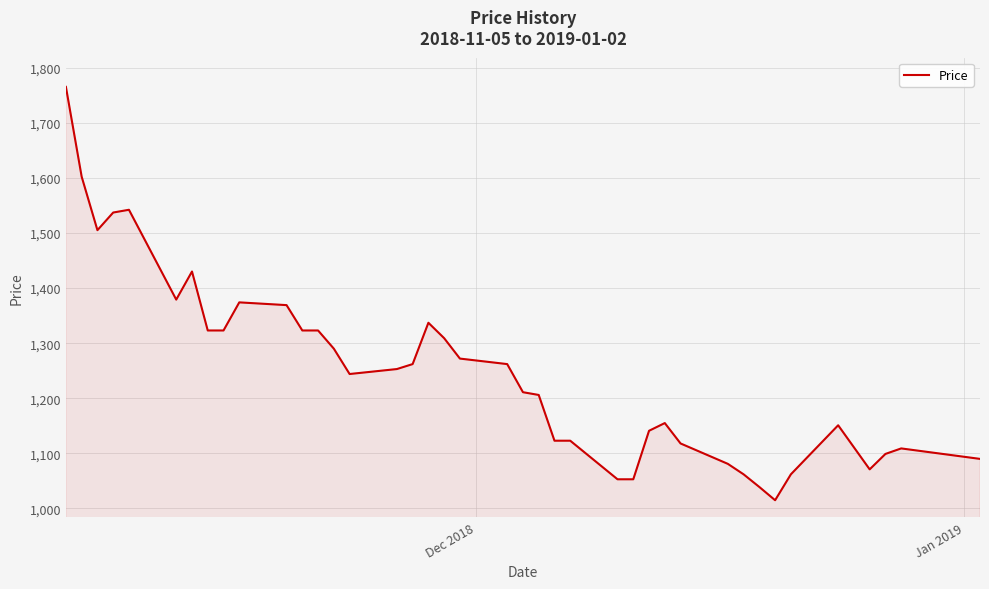

What is the maximum value shown in the chart?

1765